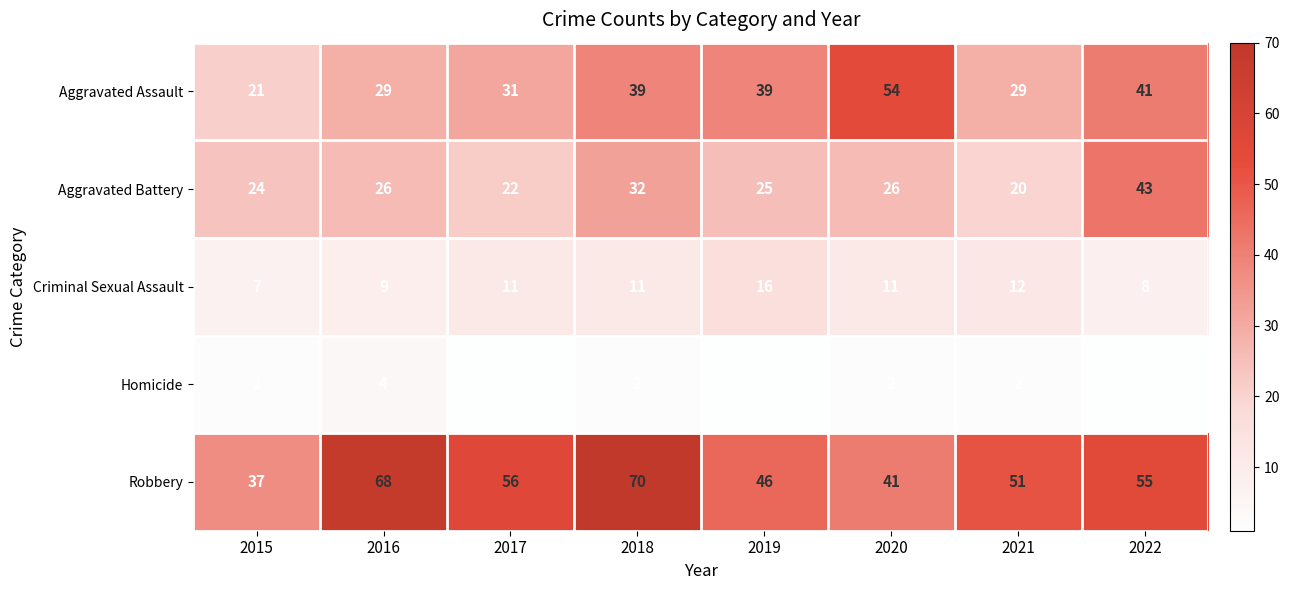

List the series in order of their overall mean, lowest first.

Homicide, Criminal Sexual Assault, Aggravated Battery, Aggravated Assault, Robbery